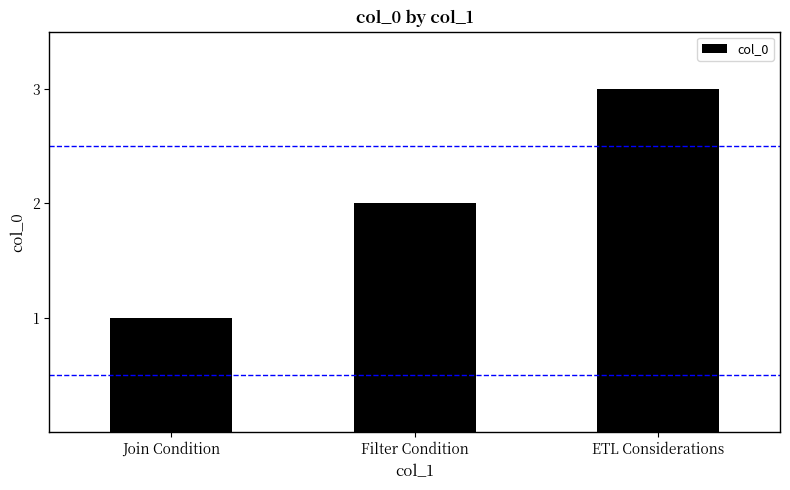

Rank the categories by value from lowest to highest.

Join Condition, Filter Condition, ETL Considerations